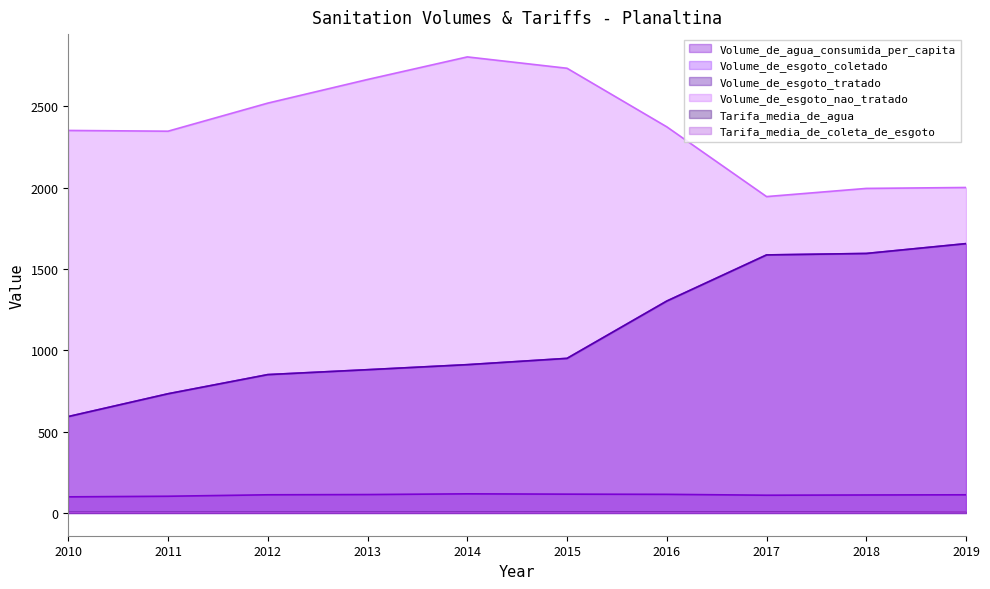

Which category has the lowest value in the Volume_de_esgoto_coletado series?

2010